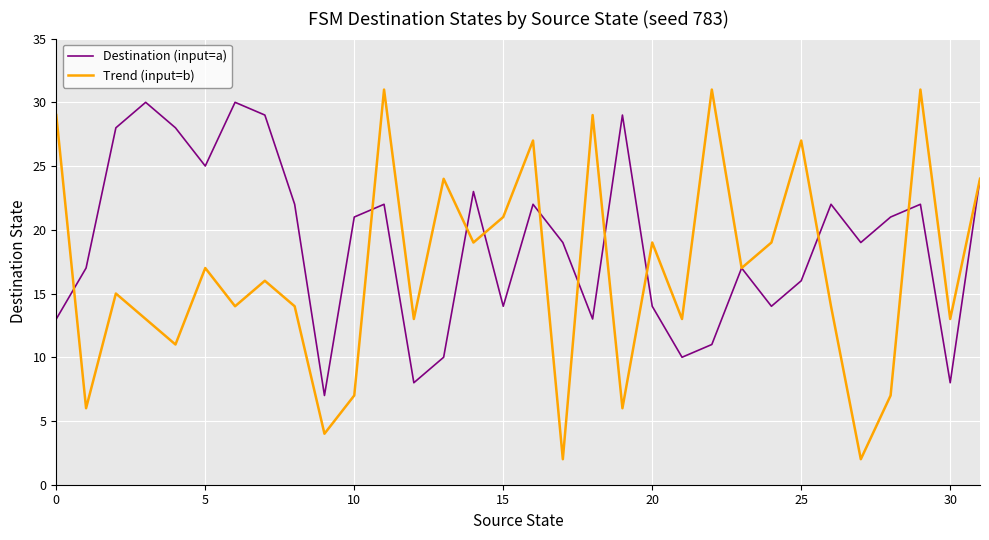

What is the minimum value for Destination (input=a)?

7